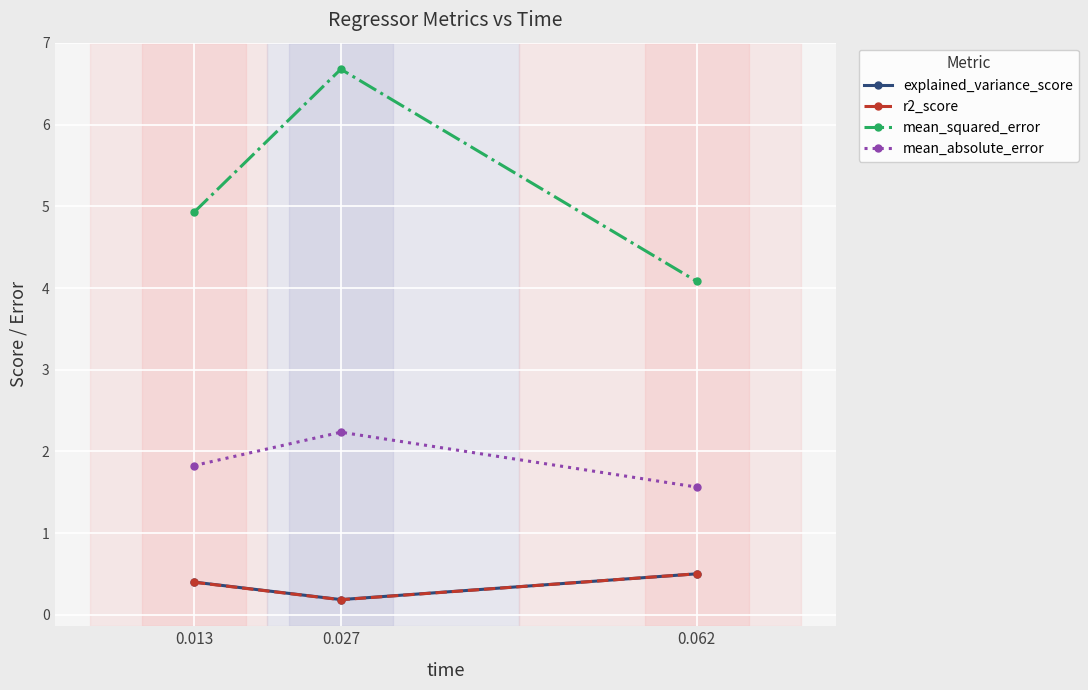

What is the difference between the r2_score values at 0.062 and 0.027?

0.3